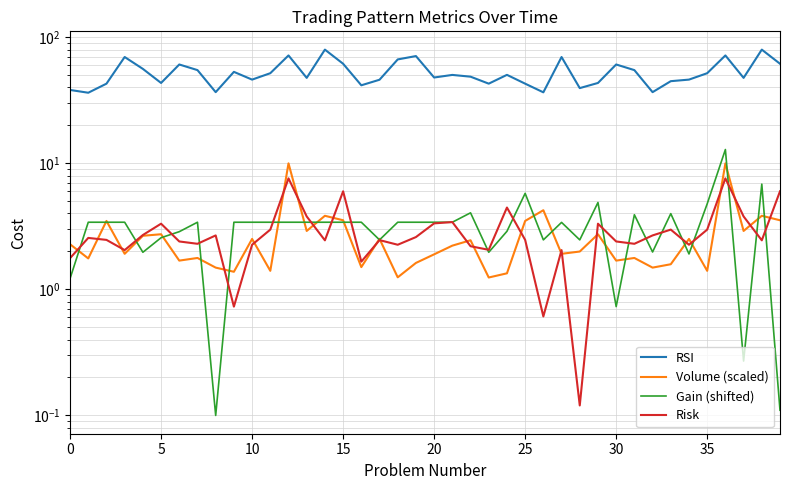

How many interior local peaks does the RSI series have?

12